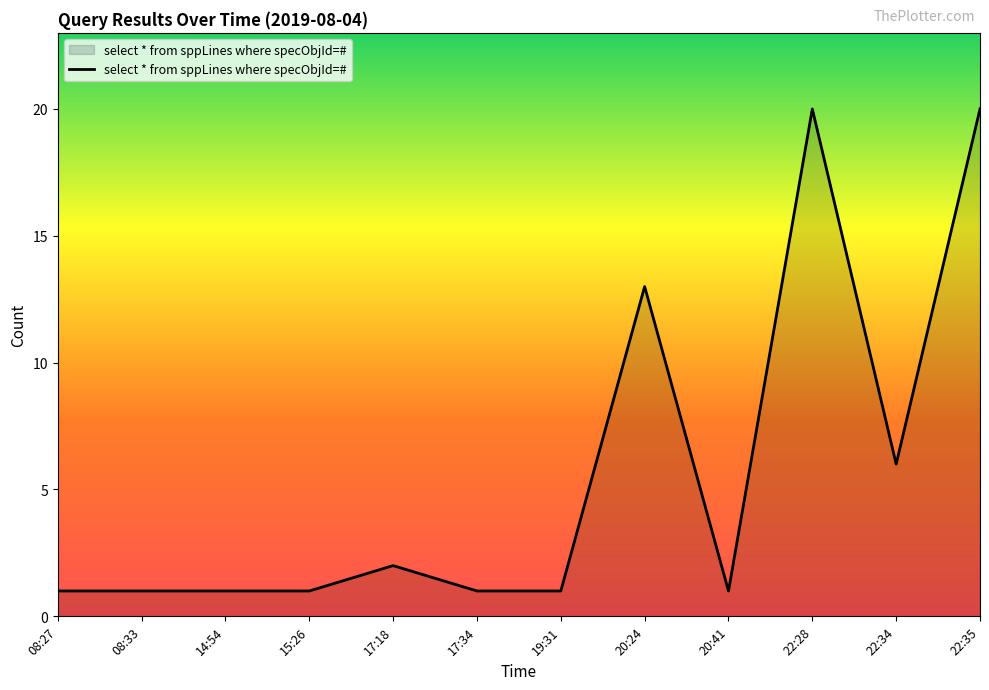

What is the difference between the maximum and minimum values?

19